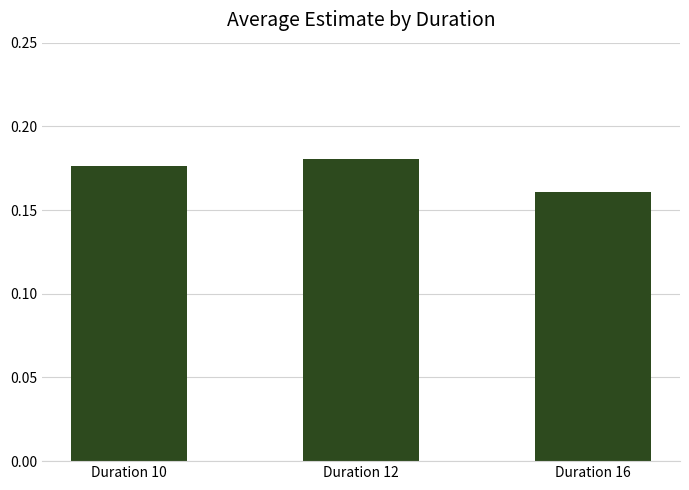

List the labels in order of value, smallest first.

Duration 16, Duration 10, Duration 12